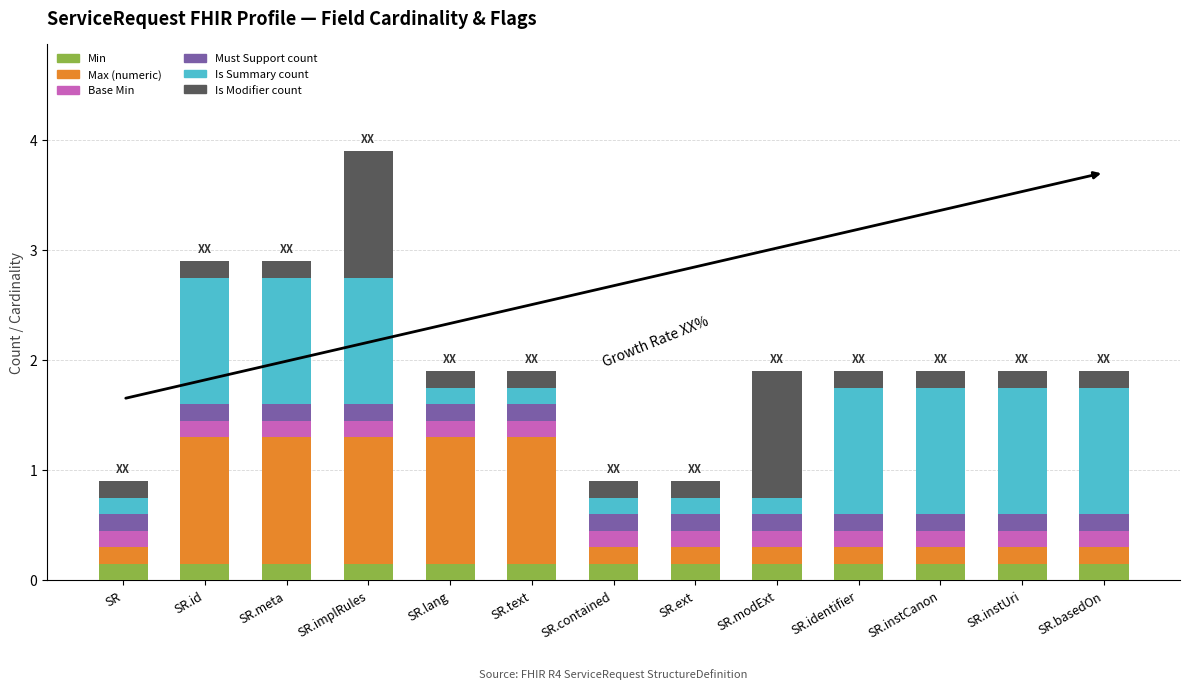

True or false: Min has a value of 0.3 at SR.ext.

False